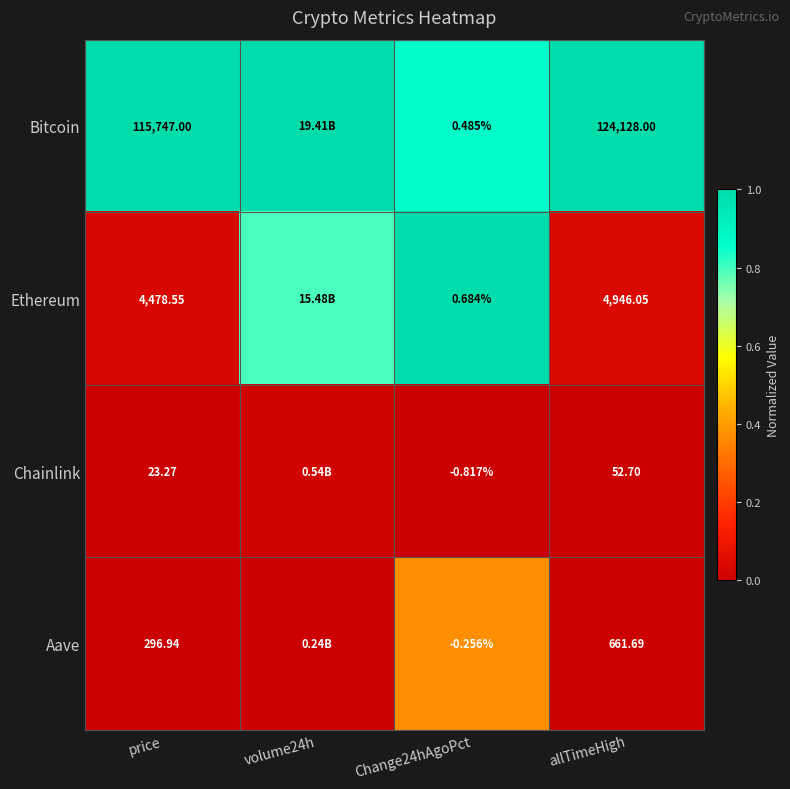

Is it true that Chainlink equals 0.0 at price?

False